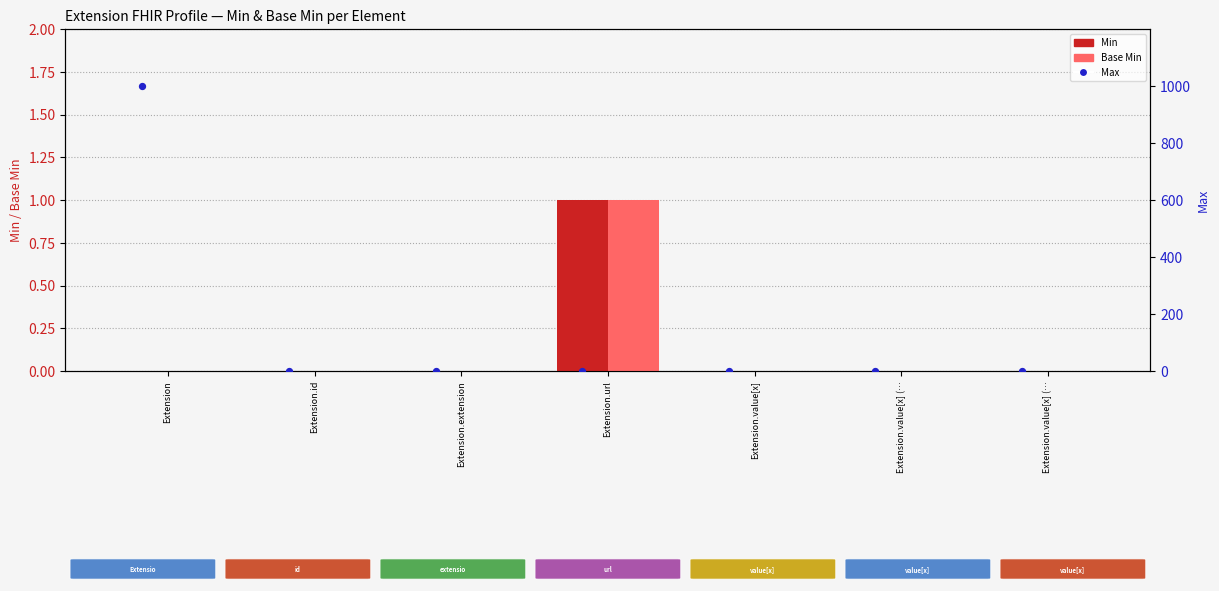

Which series has the largest total across all categories?

Max